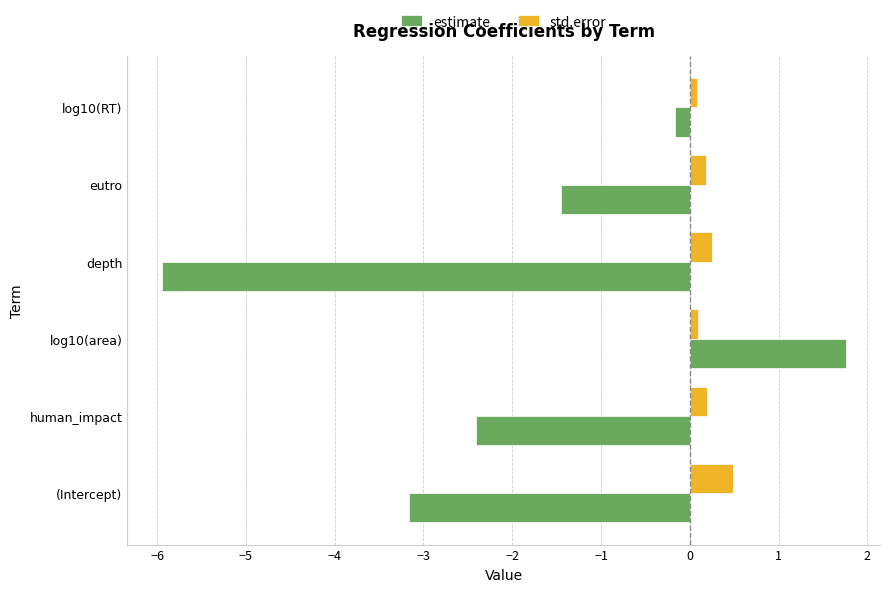

What is the greatest value displayed?

1.8